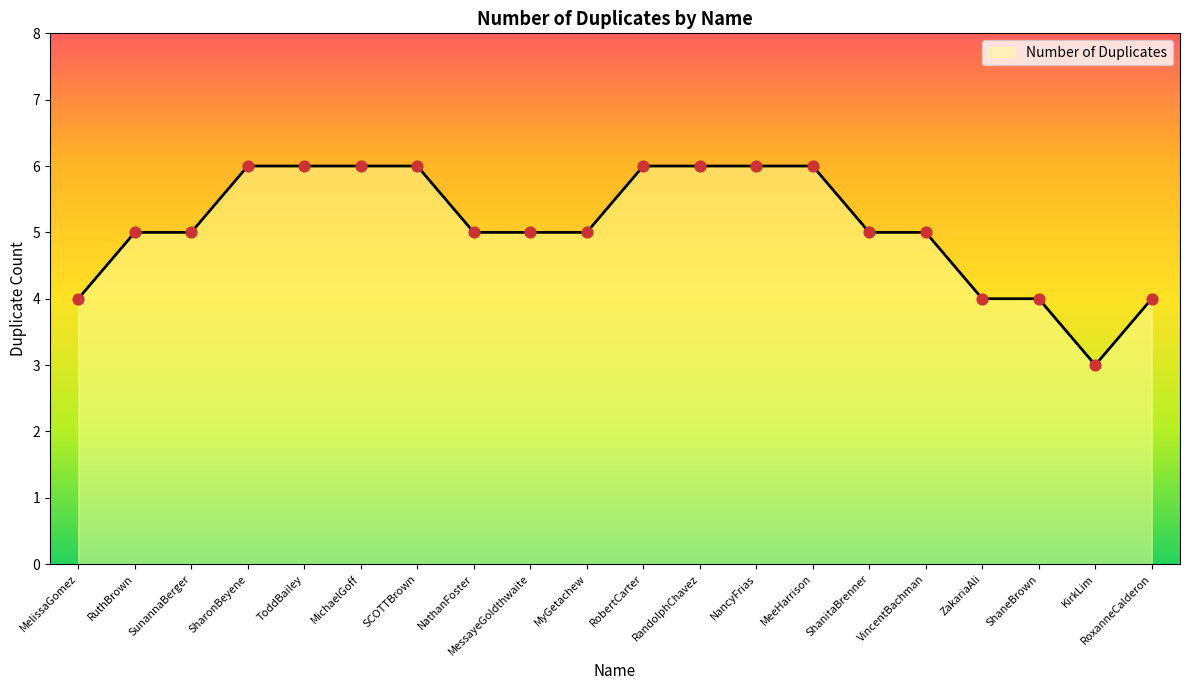

What is the change in value from MelissaGomez to SharonBeyene?

+2